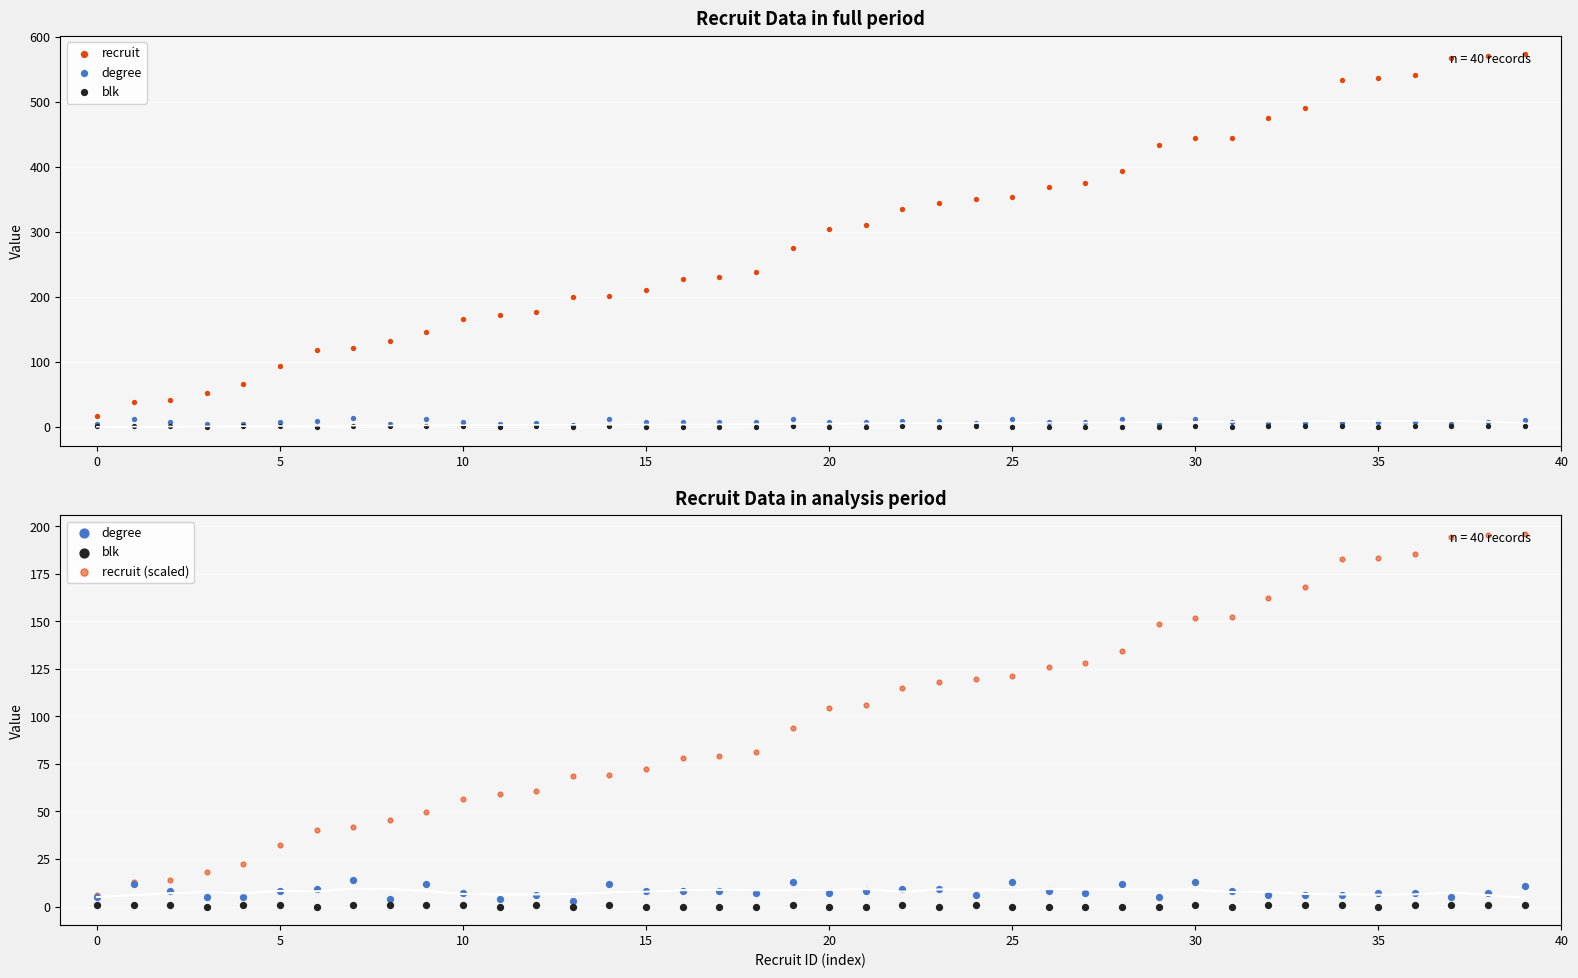

What is the total value across all series at 22?

460.9